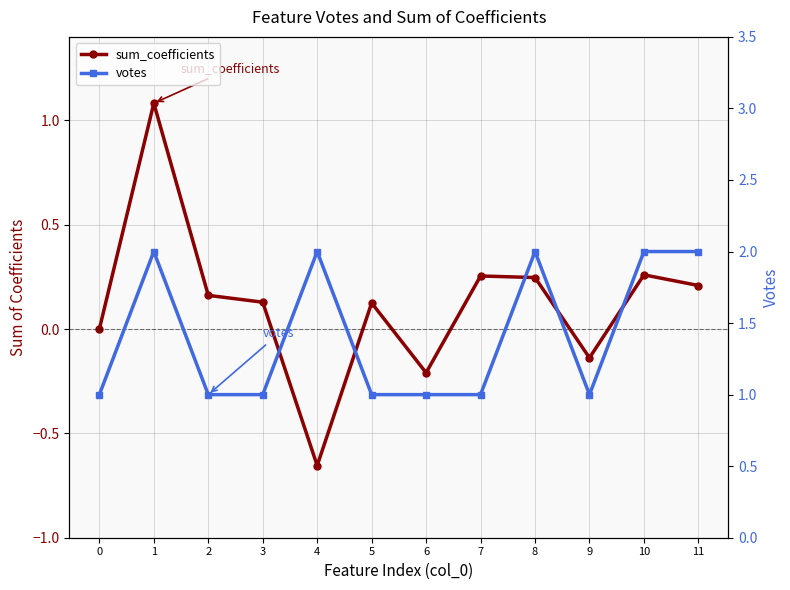

What is the value of the sum_coefficients point at the 8th from the left?

0.3